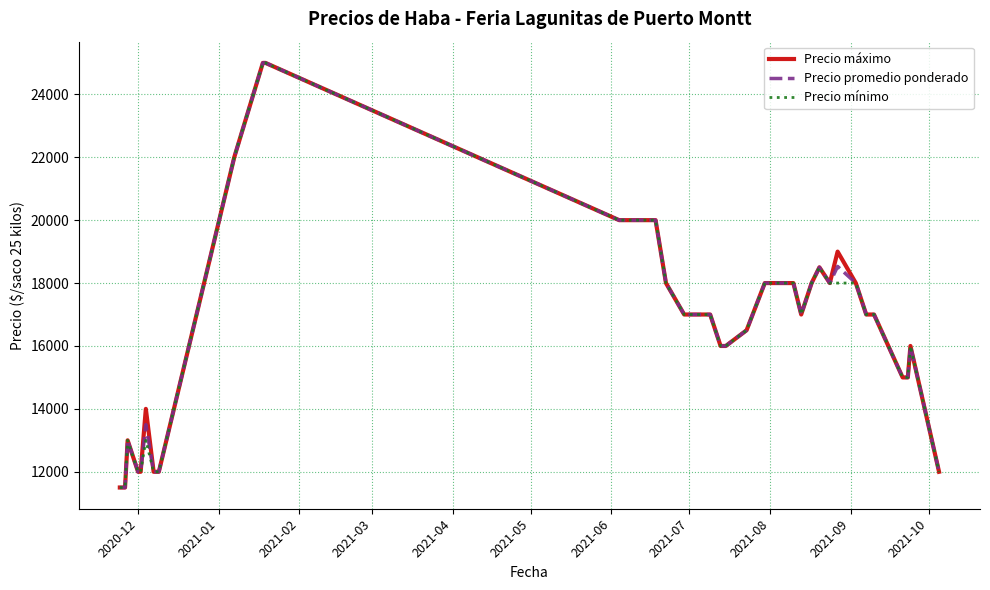

How many lines are shown in the chart?

3